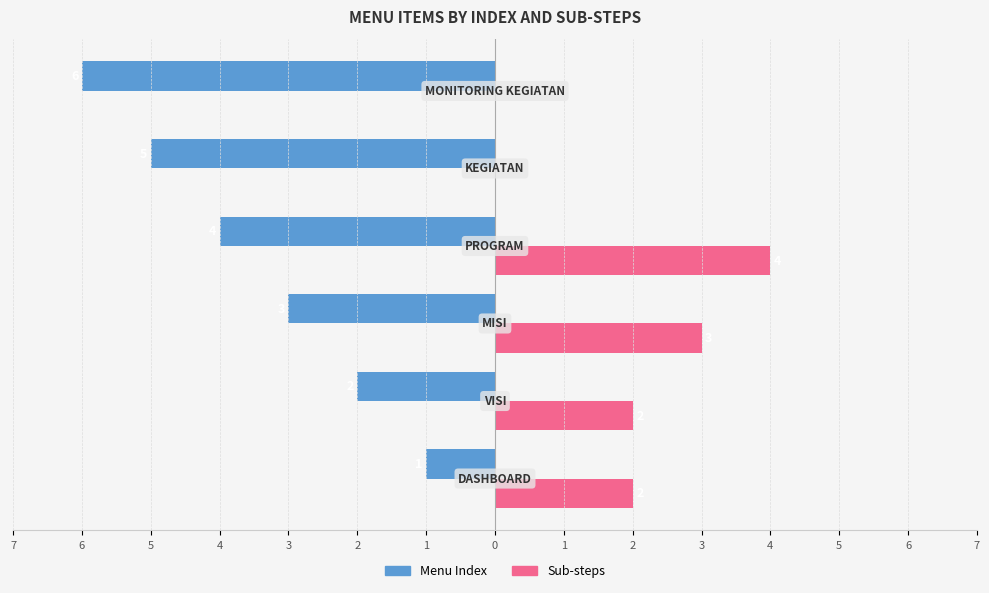

Count the Sub-steps values in the range 0 to 3.

5